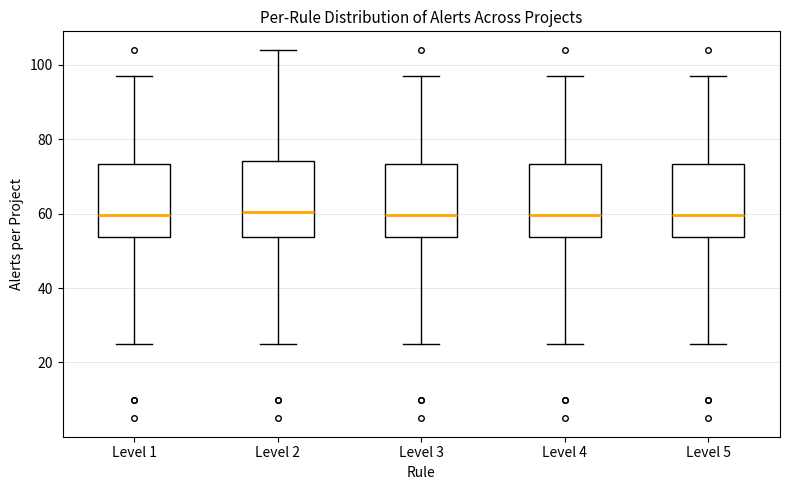

Reading left to right, read every box against the y-axis: the position of its median line, the range the box covers, and the ends of its whiskers. The values are not printed on the chart, so give them approximately, as read against the axis.

Level 1: median 60, box 54 to 74, whiskers 26 to 98
Level 2: median 60, box 54 to 74, whiskers 26 to 104
Level 3: median 60, box 54 to 74, whiskers 26 to 98
Level 4: median 60, box 54 to 74, whiskers 26 to 98
Level 5: median 60, box 54 to 74, whiskers 26 to 98